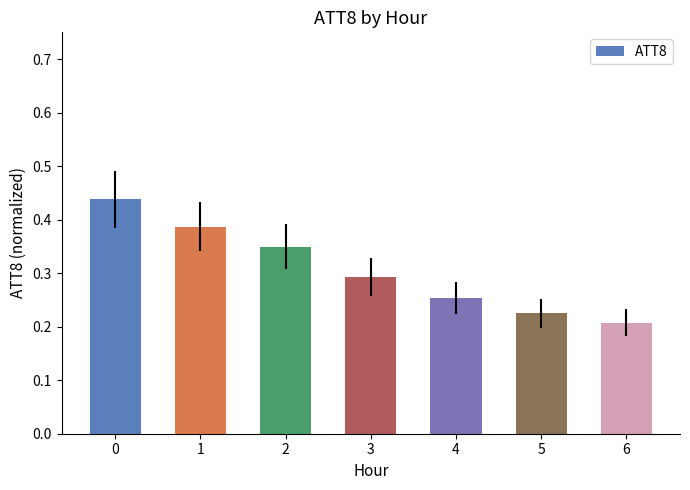

List the labels in order of value, smallest first.

6, 5, 4, 3, 2, 1, 0